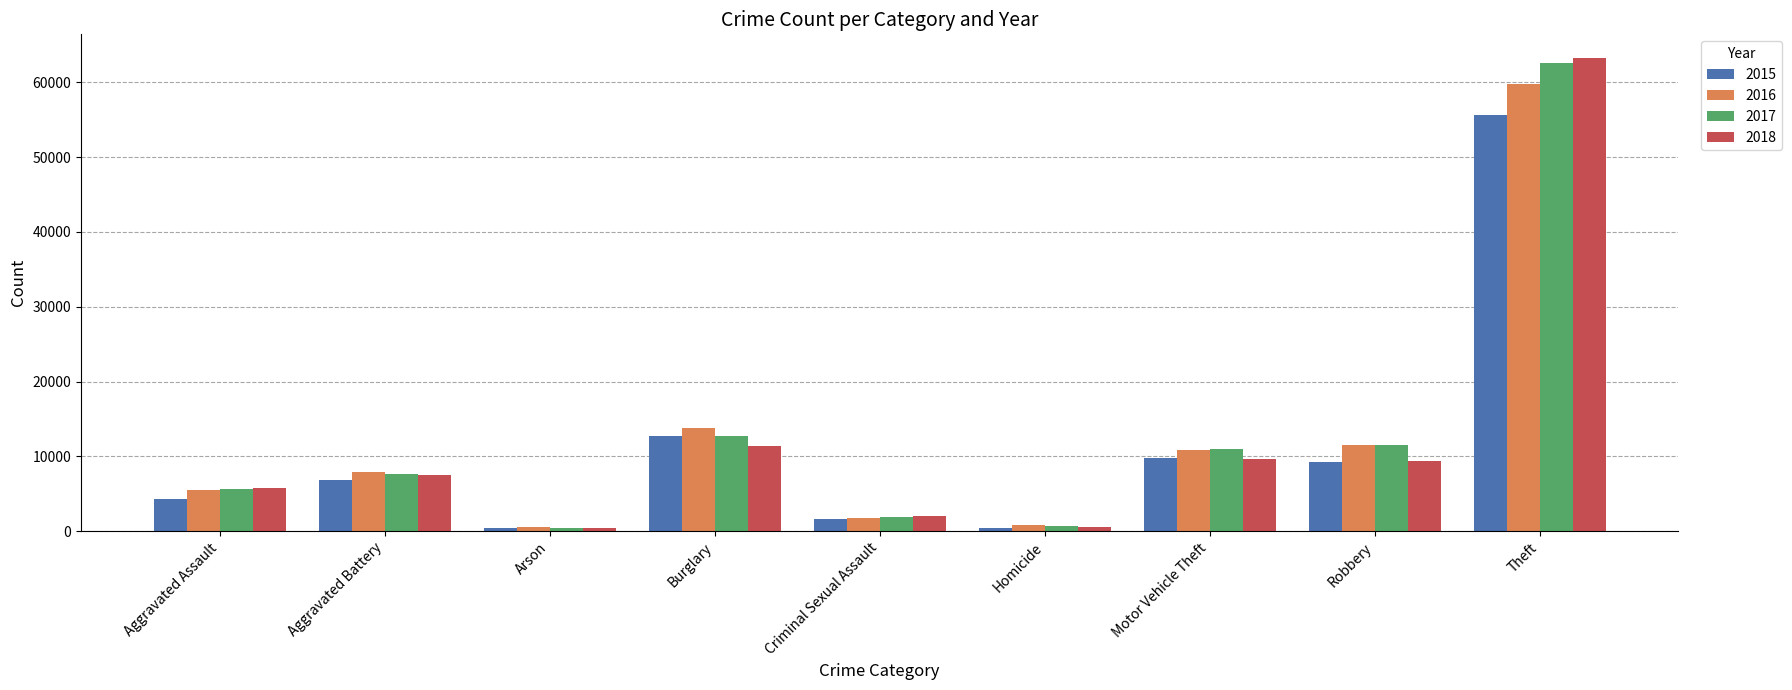

What is the difference between the maximum and minimum values in the 2017 series?

62104